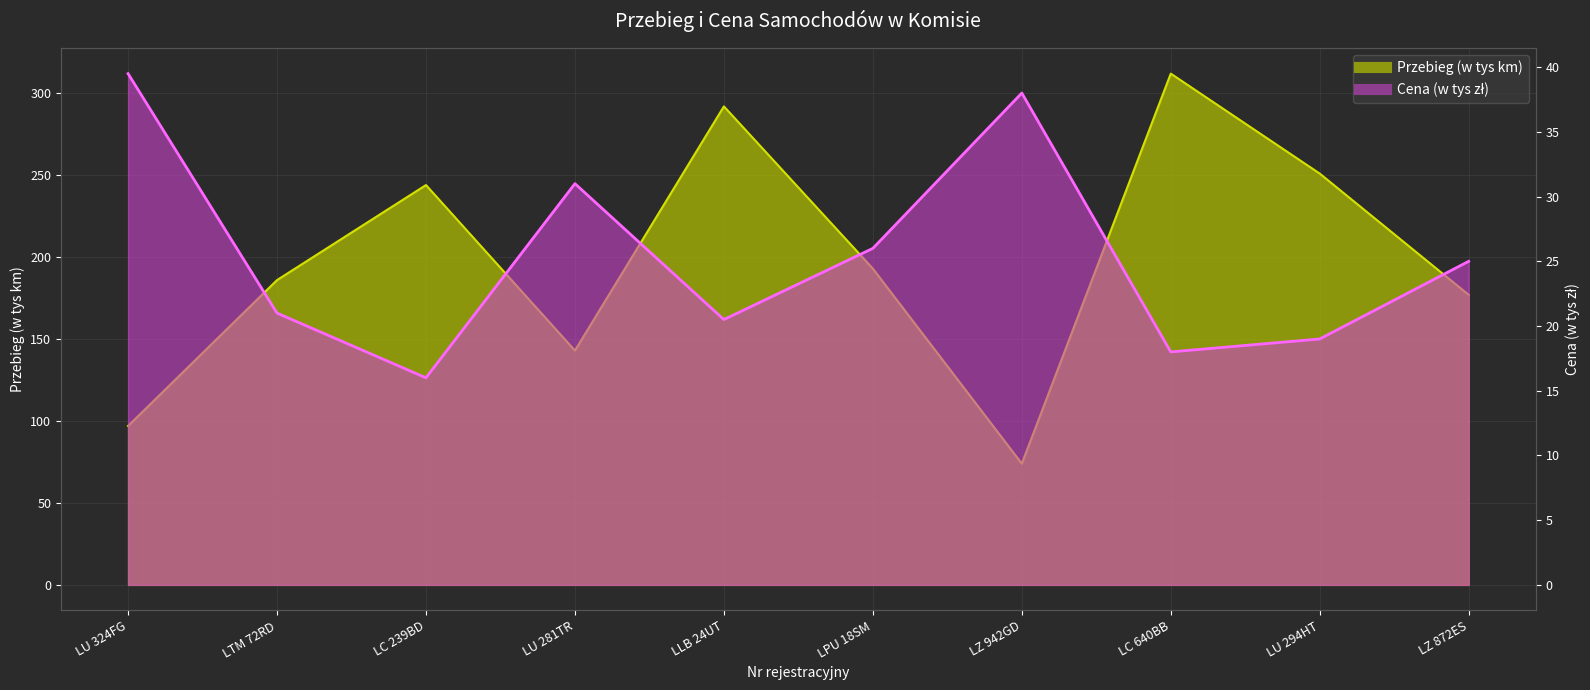

Where is Cena (w tys zł) nearest to the value 27?

LPU 18SM